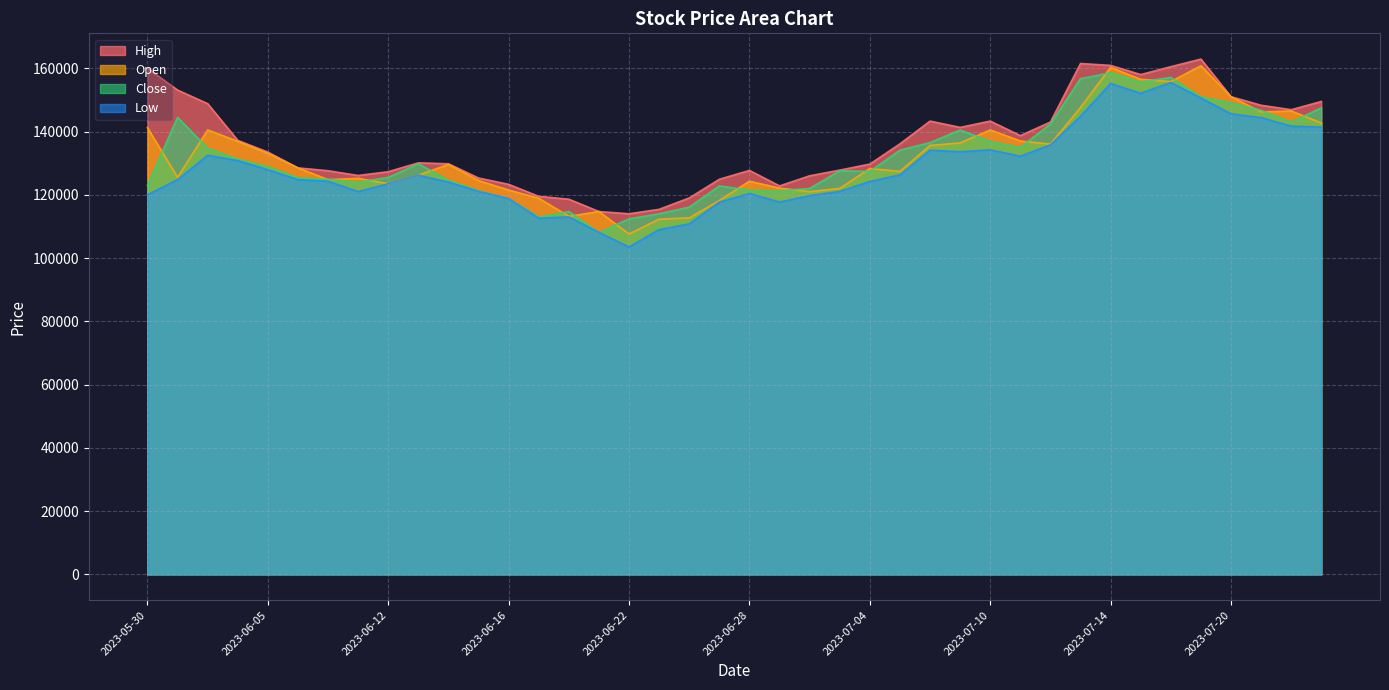

What position from the left is 2023-07-17?

34